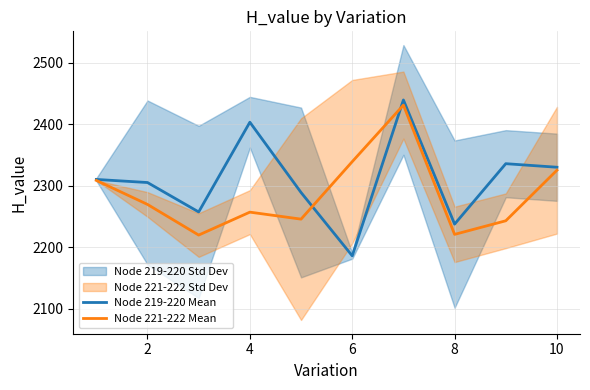

How many data points in Node 219-220 Mean are less than 2310?

5